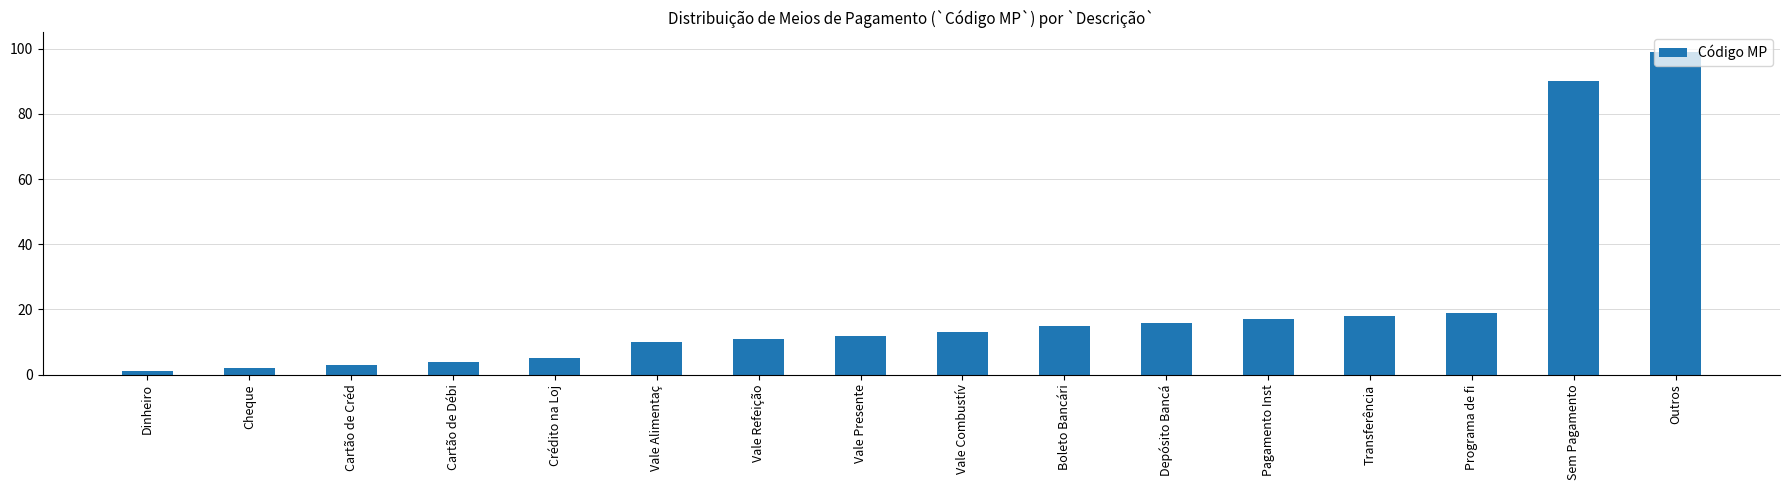

The value at Vale Presente is 17. True or false?

False